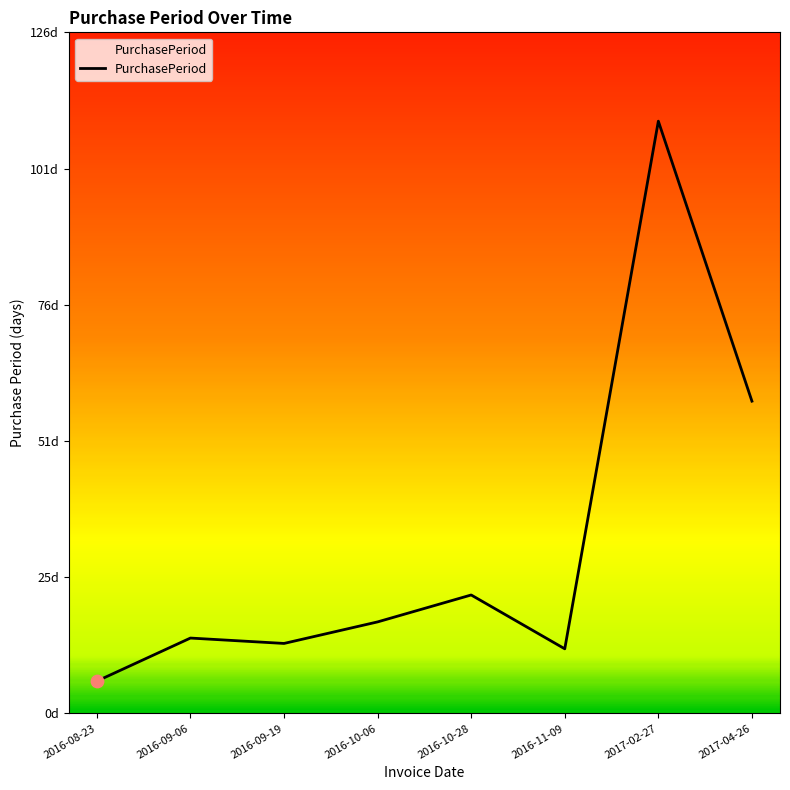

Which has a higher value, 2016-08-23 or 2016-10-28?

2016-10-28